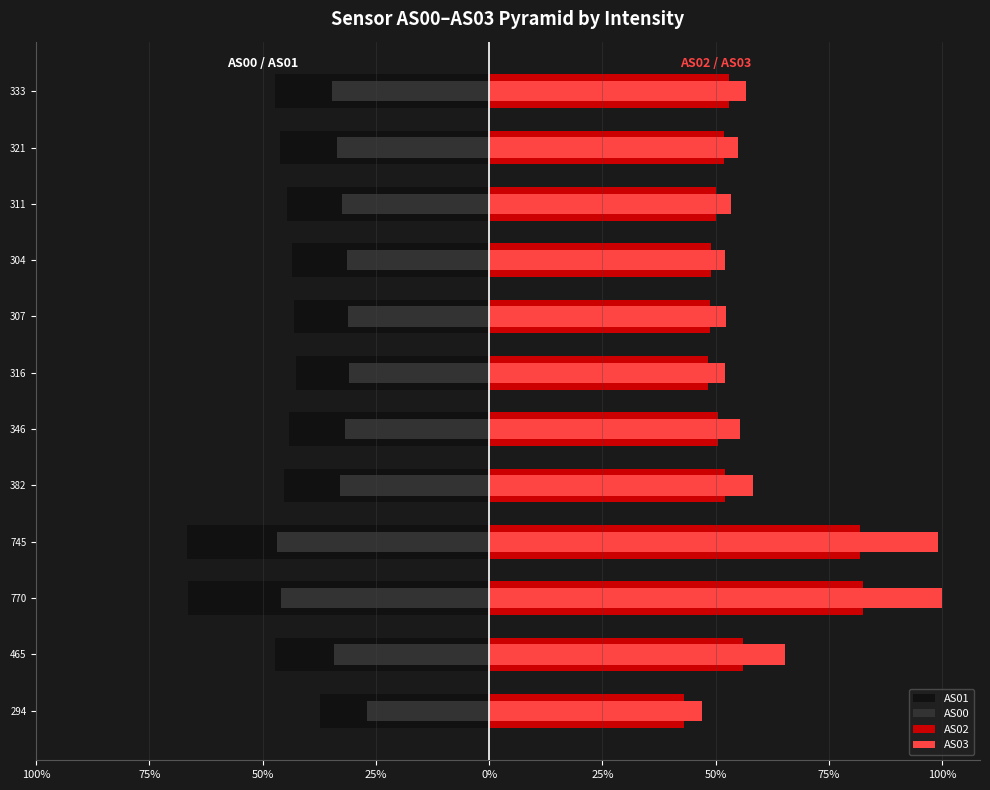

Reading left to right, extract all data points from this chart.

AS01: -37.4	-47.3	-66.4	-66.7	-45.3	-44.2	-42.7	-43.1	-43.5	-44.7	-46.1	-47.4
AS00: -27.0	-34.2	-46.0	-46.8	-33.0	-31.9	-31.0	-31.1	-31.5	-32.4	-33.5	-34.6
AS02: 42.9	56.1	82.5	81.9	52.0	50.4	48.2	48.7	48.8	50.1	51.8	53.0
AS03: 47.0	65.4	100.0	99.0	58.1	55.4	52.1	52.2	52.1	53.4	55.0	56.7